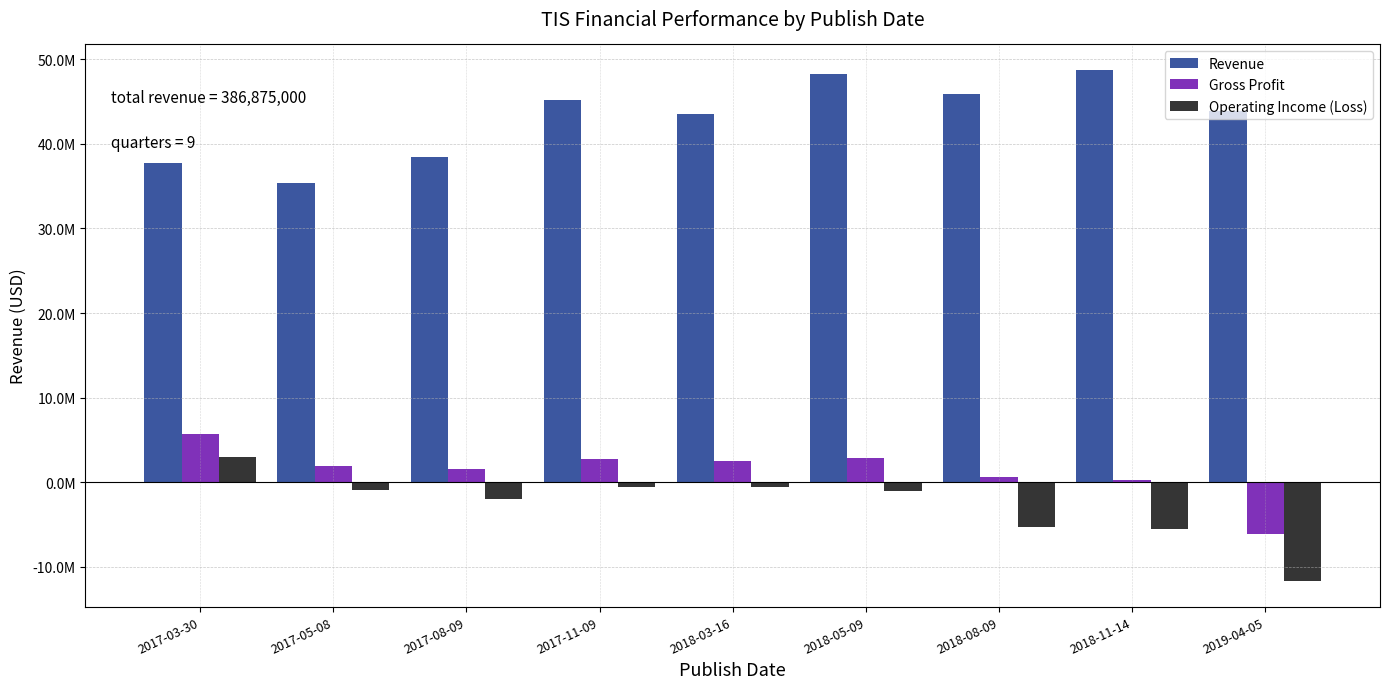

What is the total value across all series at 2019-04-05?

26100000